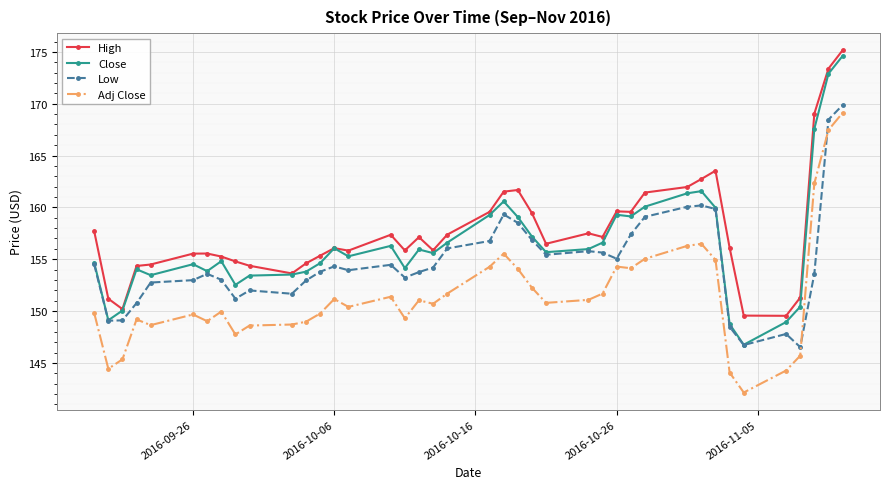

Which series has the largest range (max minus min)?

Close